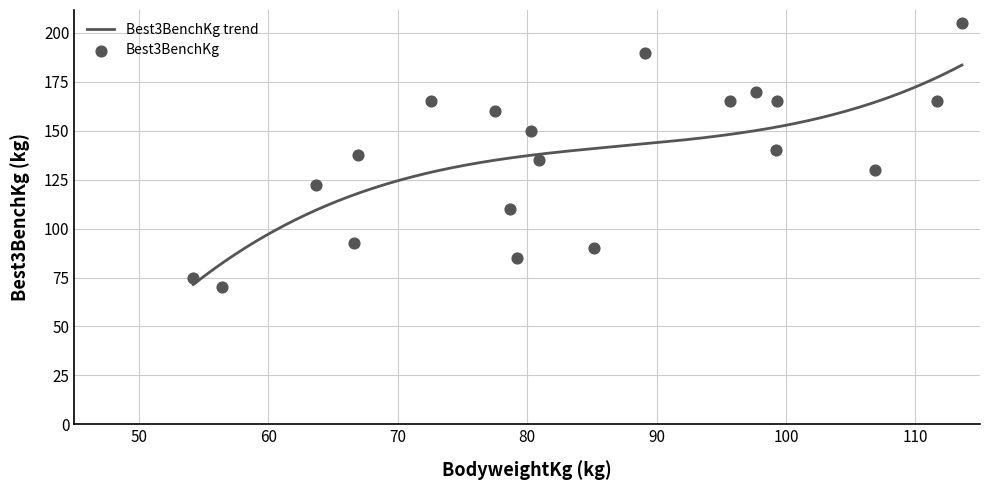

Which series has the largest Y range (max minus min)?

Best3BenchKg